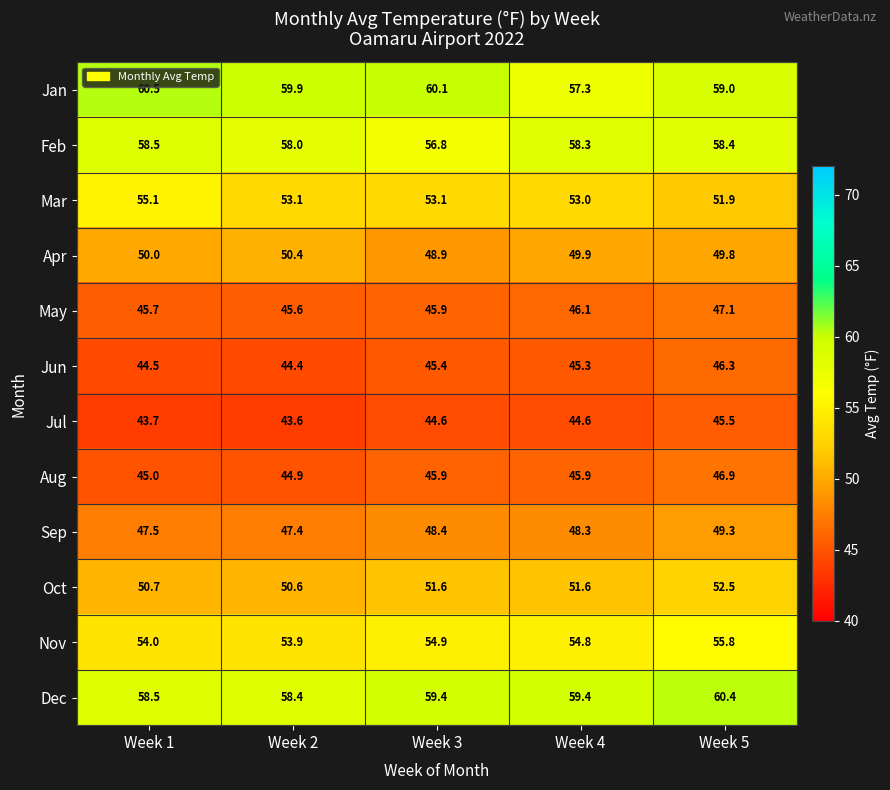

What is the difference between the maximum and minimum values in the Jun series?

1.9